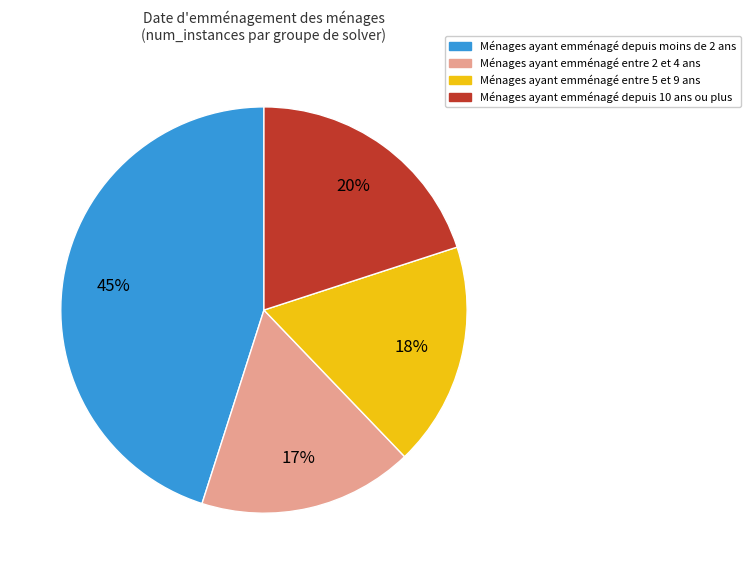

To the nearest percent, what is the average slice percentage?

25%